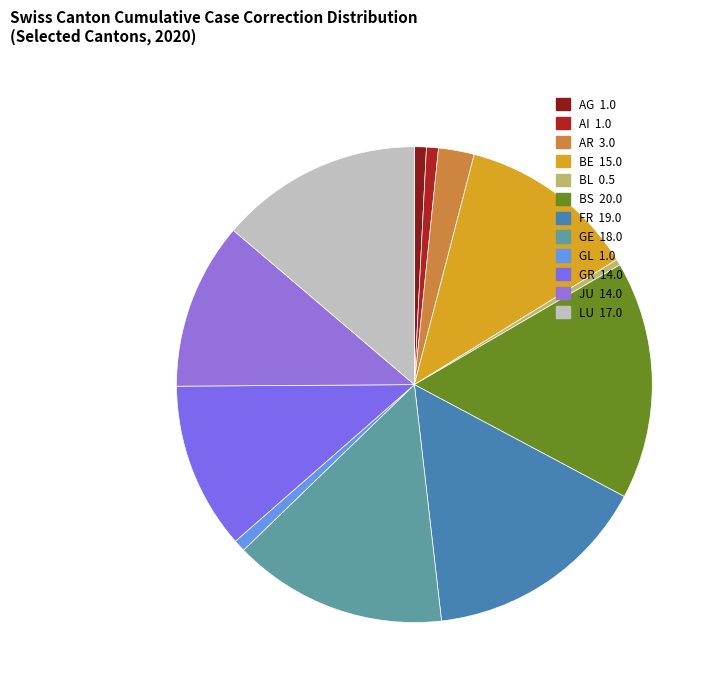

Approximately how many times larger is the value at GR compared to AG?

14.0